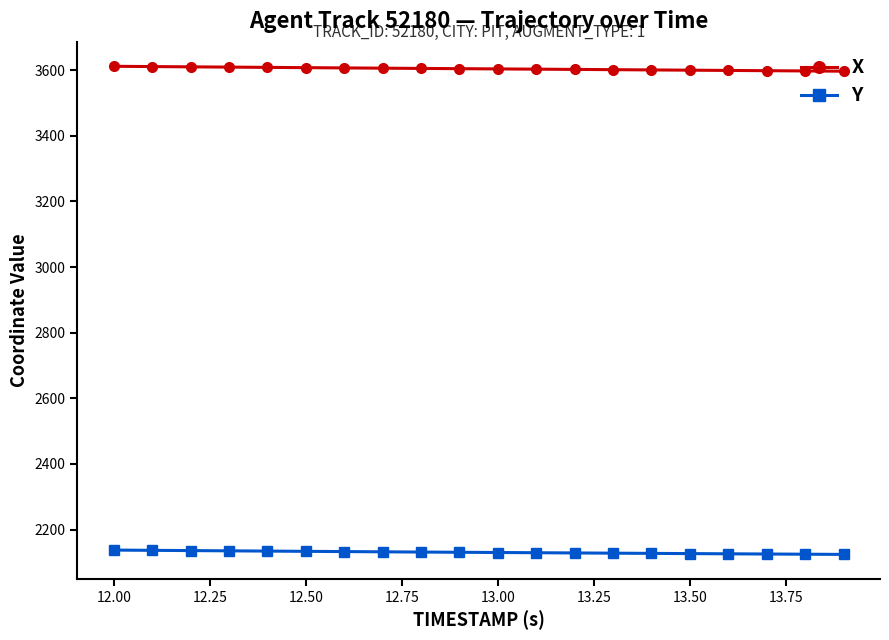

What is the minimum value for X?

3596.7